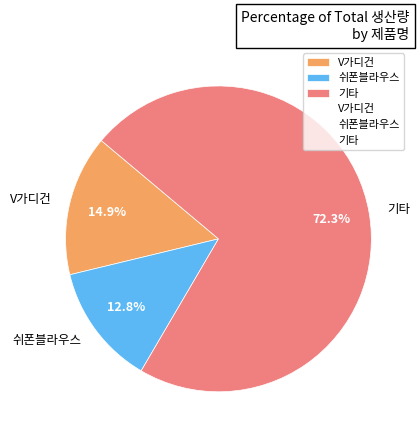

Rank the categories by value from lowest to highest.

쉬폰블라우스, V가디건, 기타